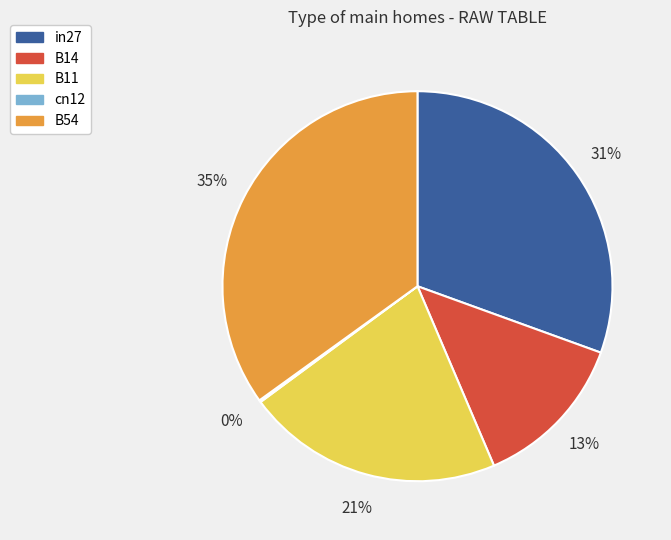

To the nearest percent, what is the combined percentage of B11 and B54?

56%